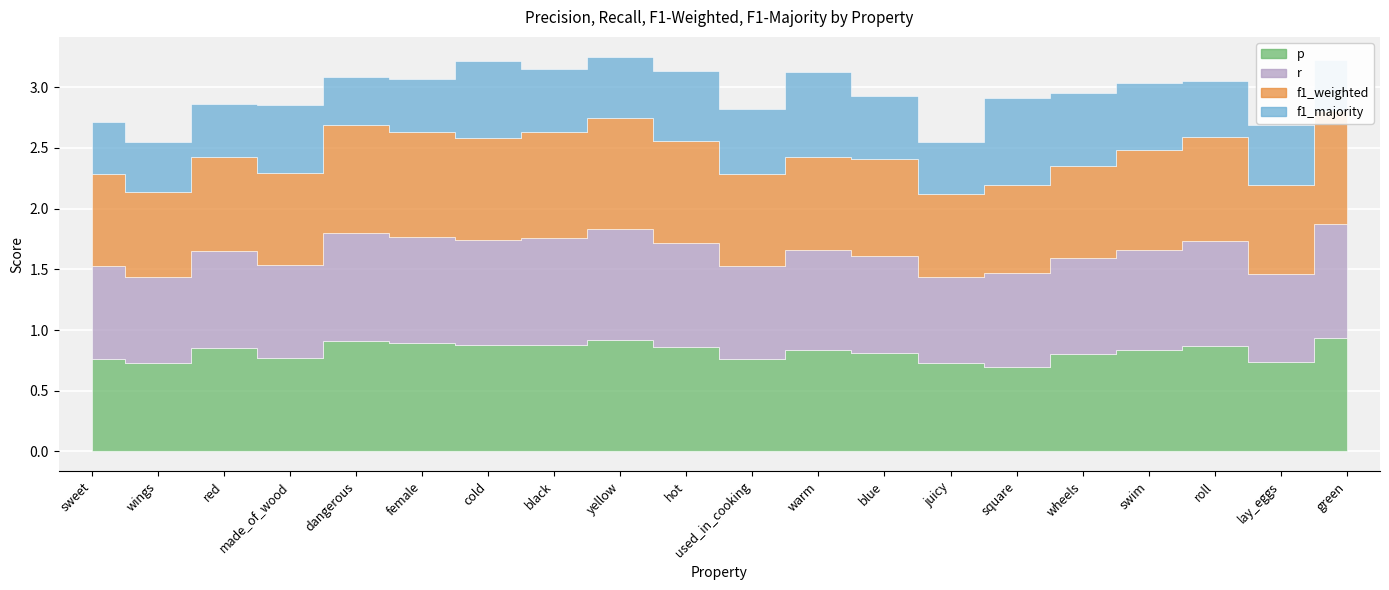

Rank the series at blue from highest to lowest value.

p, f1_weighted, r, f1_majority